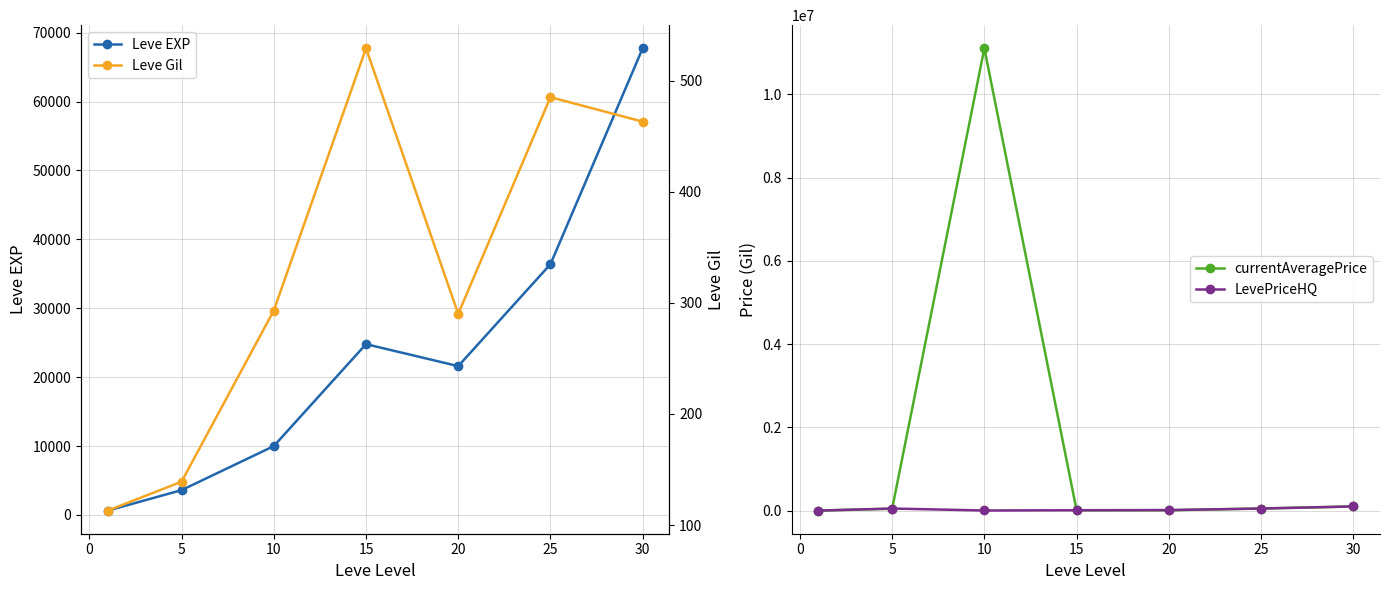

True or false: currentAveragePrice has more than 0 interior local peaks.

True